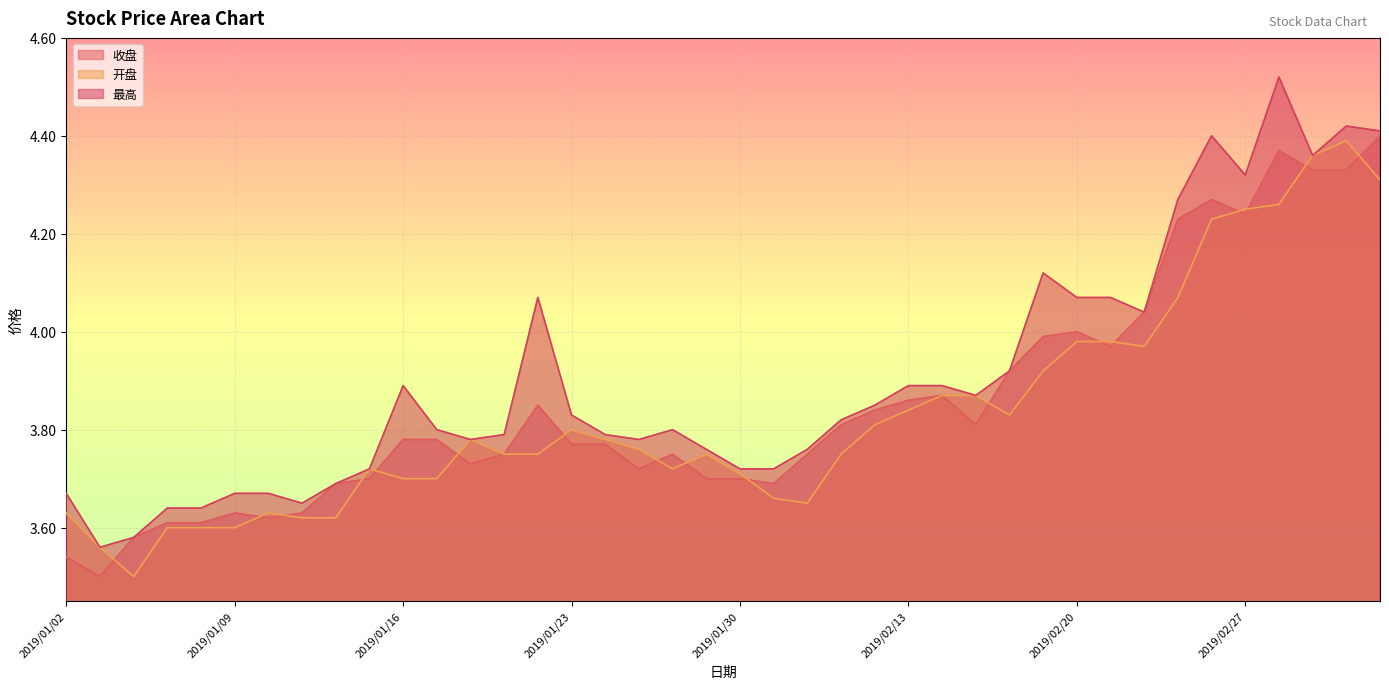

In 开盘, how many points are lower than both neighbors (excluding endpoints)?

5